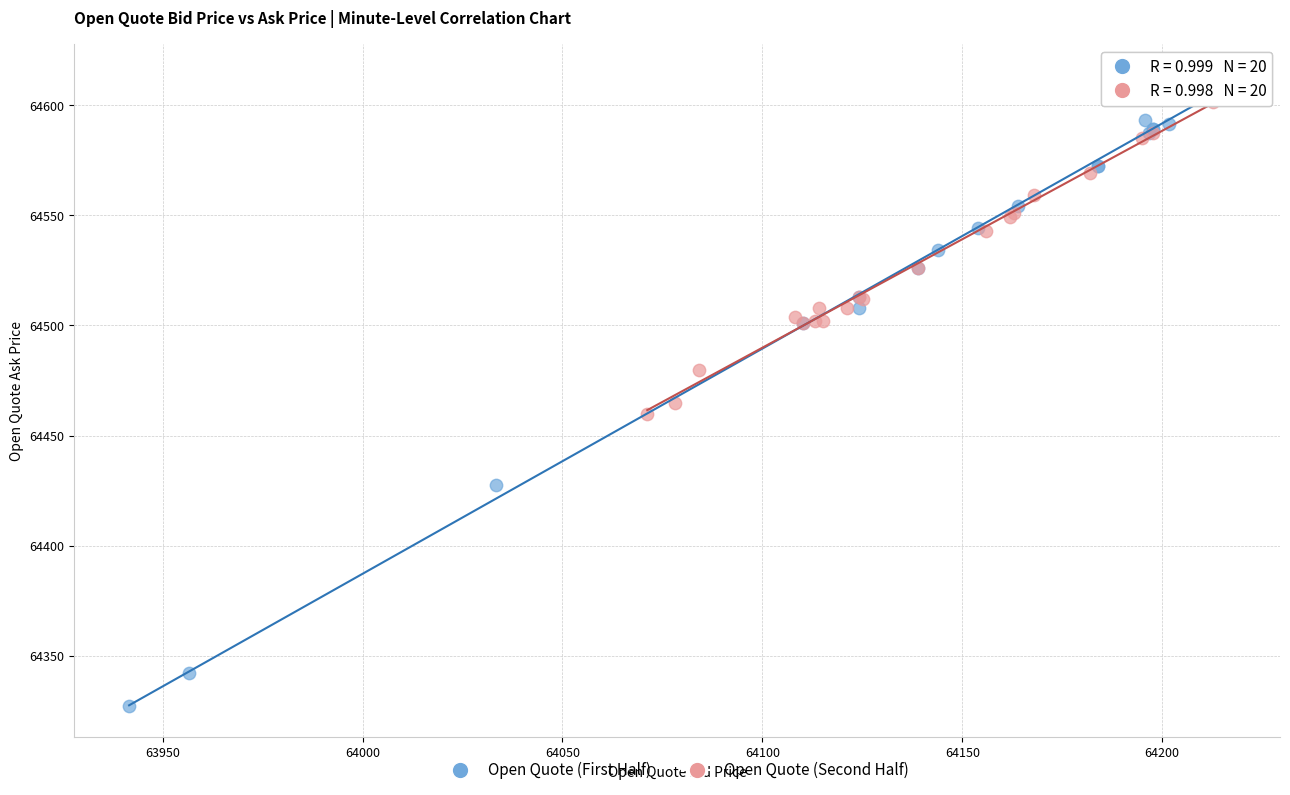

Which series has the widest spread of Y values?

Open Quote (First Half)